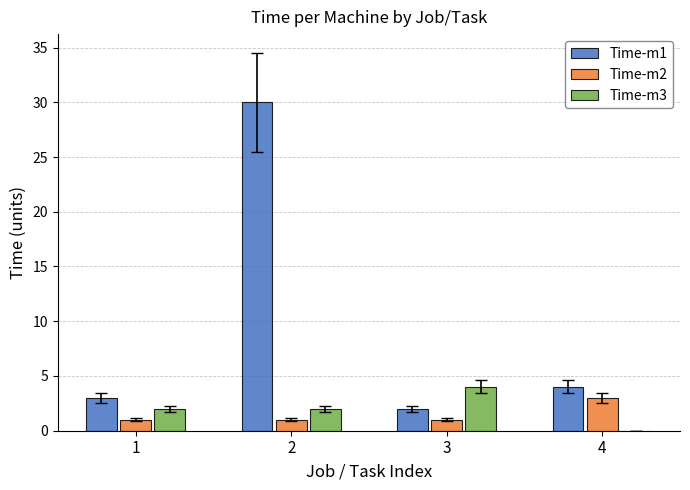

What is the sum of the Time-m2 values at 4 and 3?

4